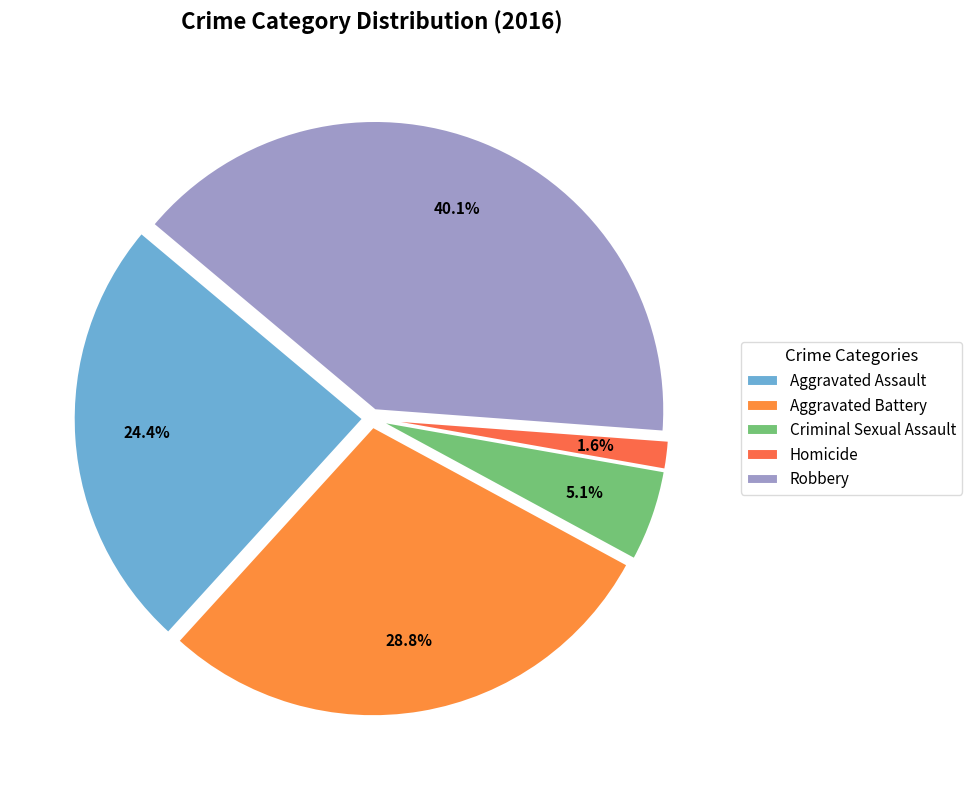

How many segments does this pie chart have?

5